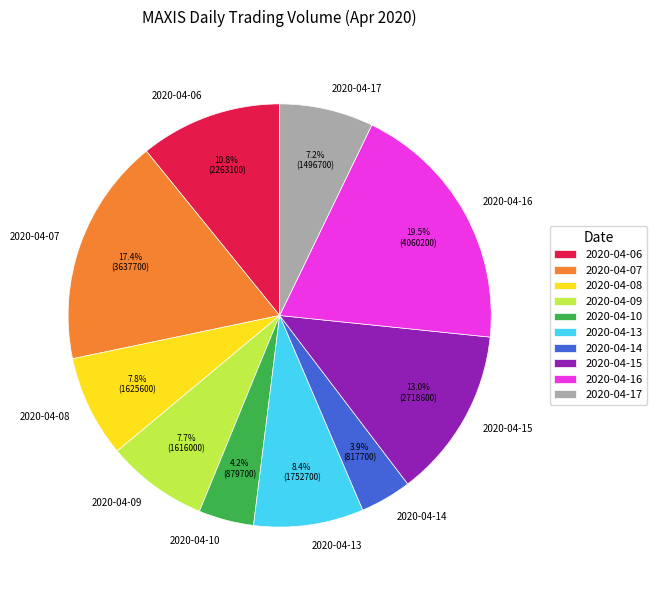

Is there a majority slice in this chart?

No